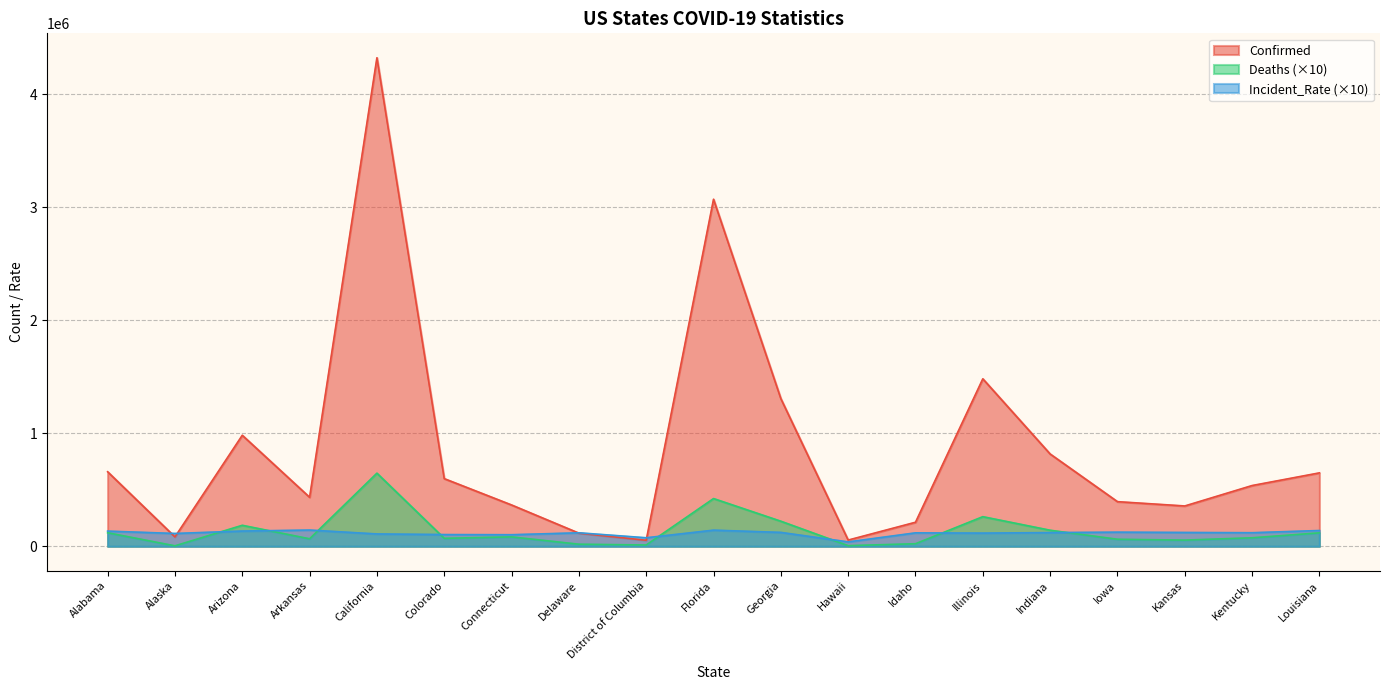

True or false: Confirmed has a value of 631185.7 at Georgia.

False